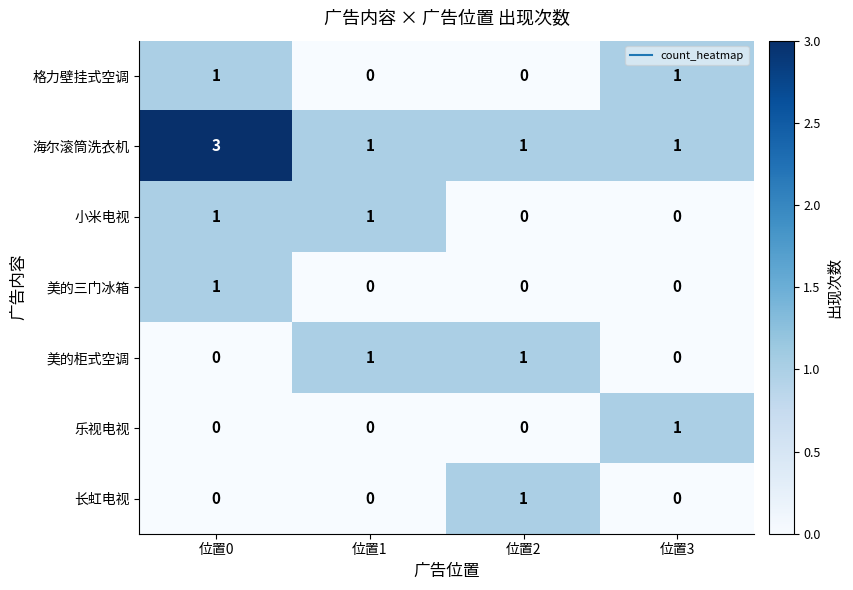

Which label corresponds to the largest value in the chart?

位置0